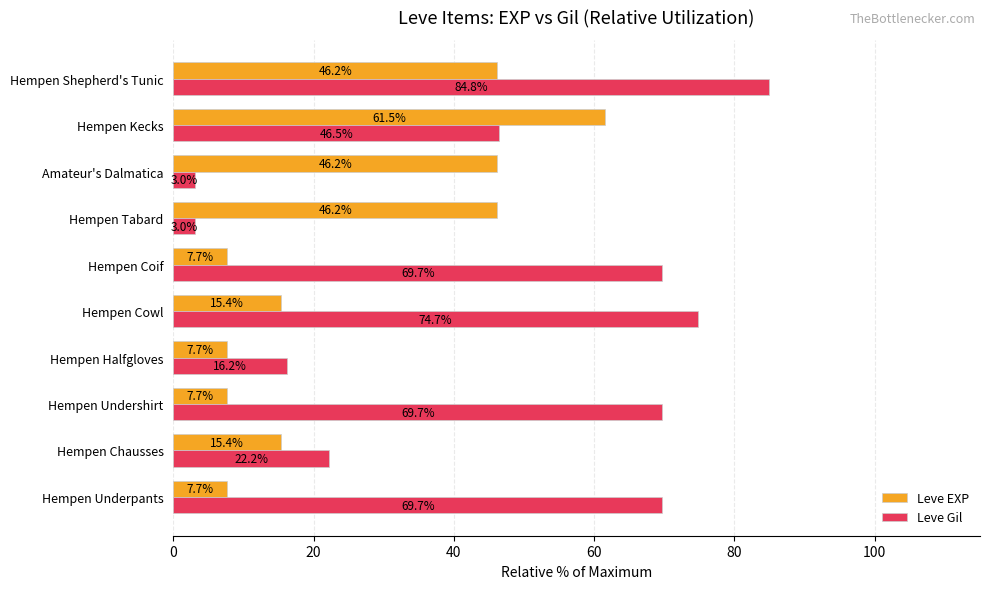

What are all the series names shown in the legend?

Leve EXP, Leve Gil